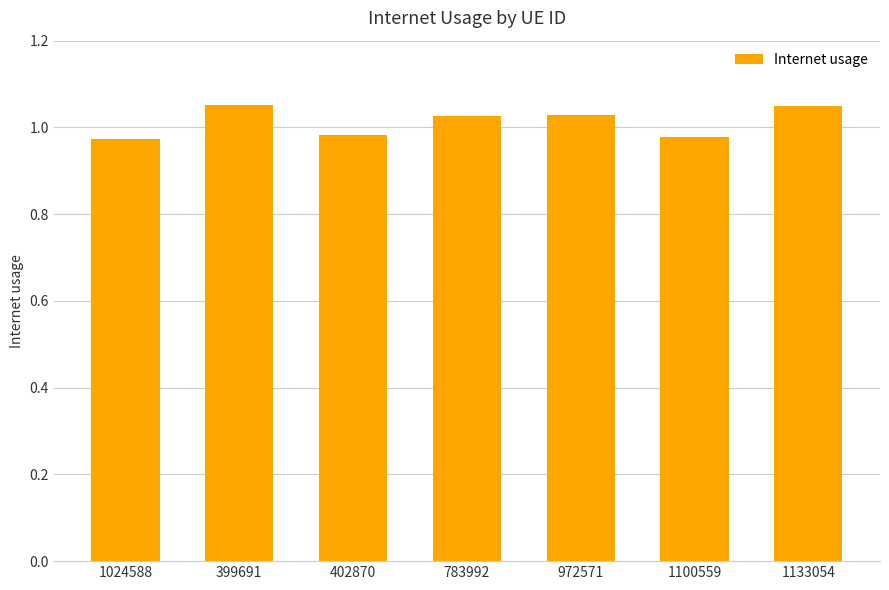

Count the values in the range 0 to 1.

3